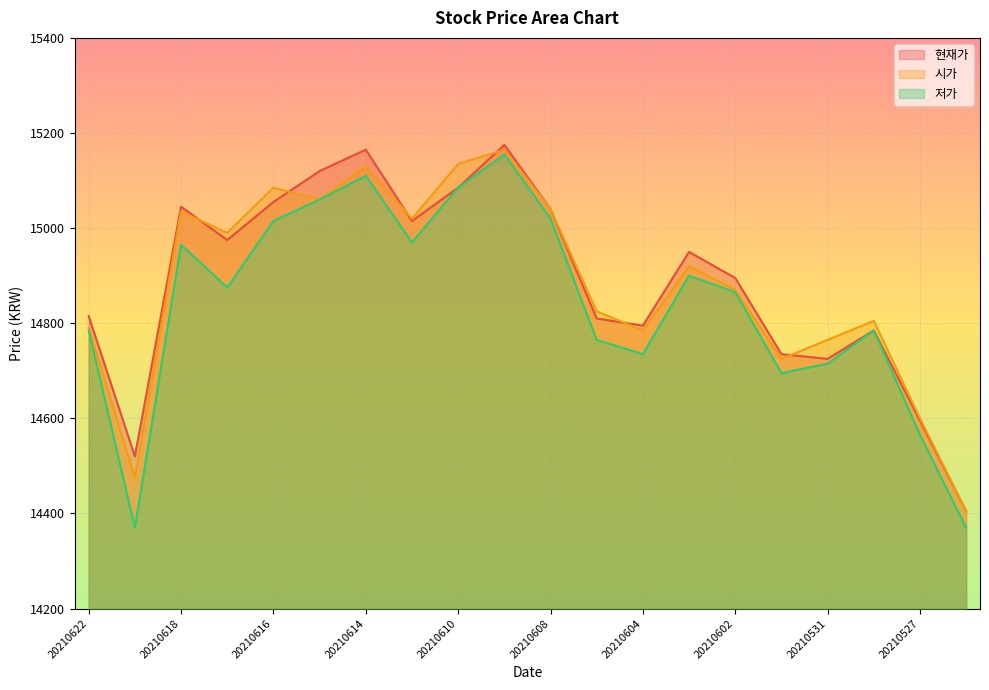

Where is 현재가 nearest to the value 14790?

20210604